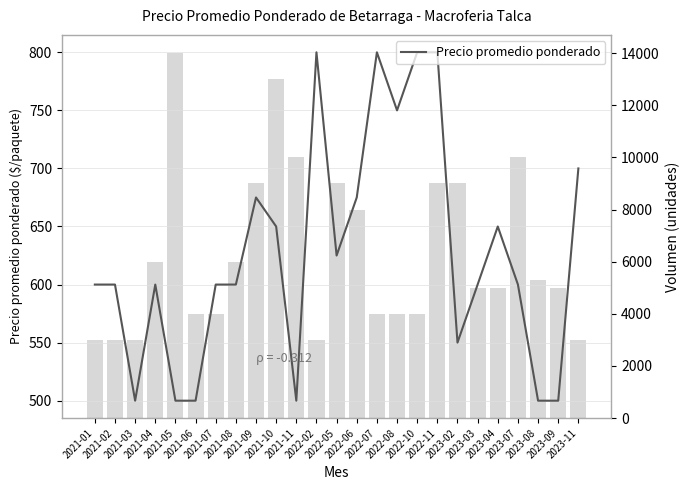

Which series has the largest range (max minus min)?

Volumen